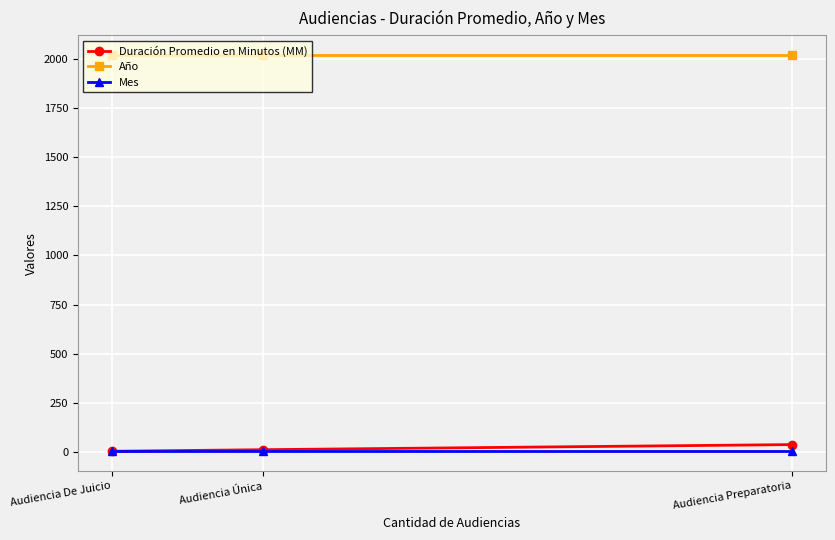

The value of Mes at Audiencia De Juicio is 6. True or false?

True